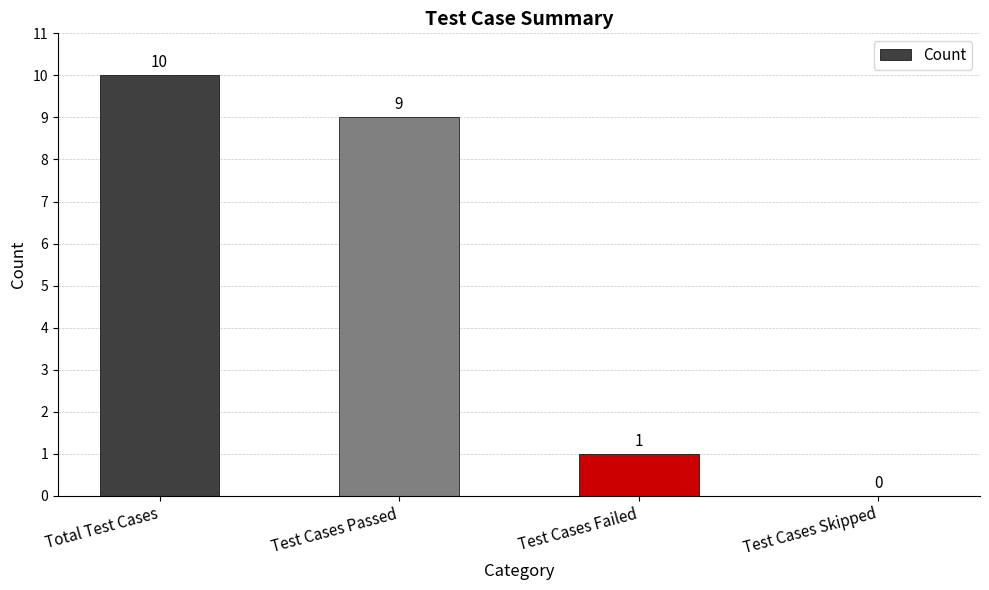

Are the bars horizontal?

No